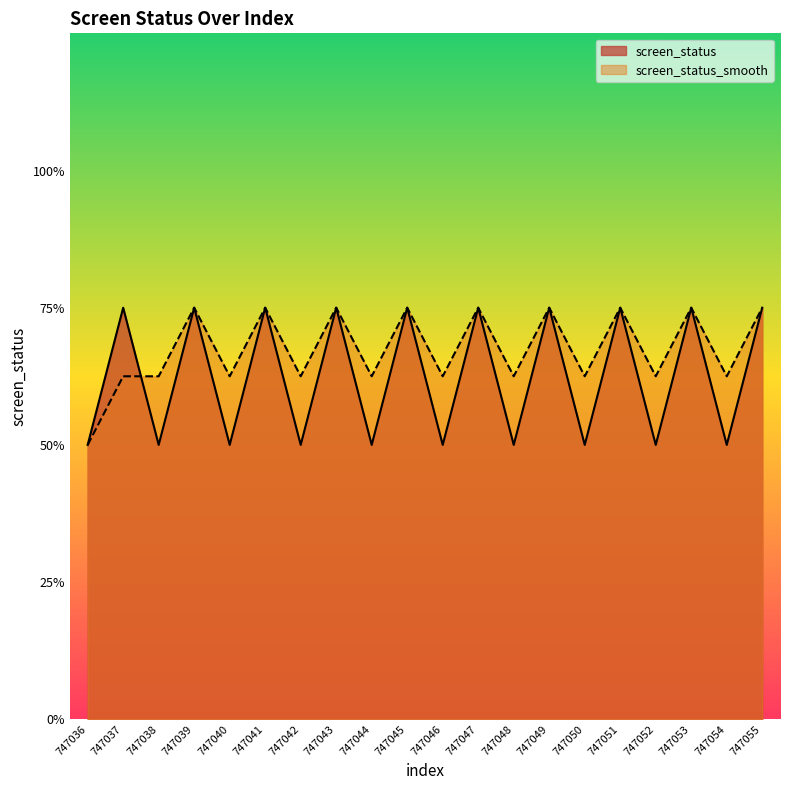

How many interior local peaks does the screen_status_smooth series have?

8